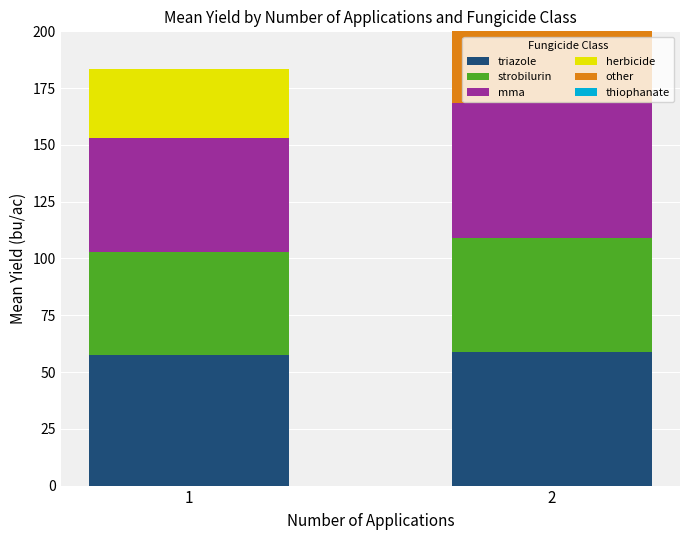

Where does the herbicide series first go above 30?

1